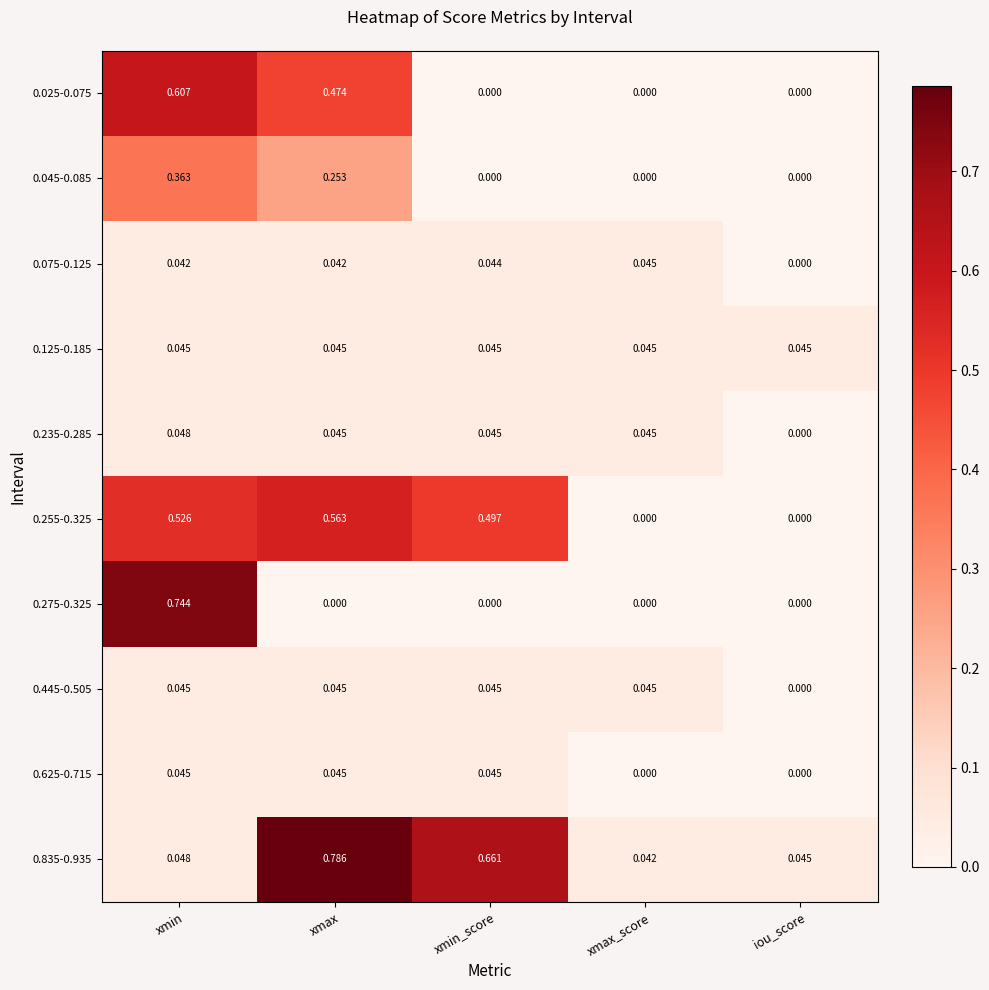

At how many categories does at least one series exceed 0?

5